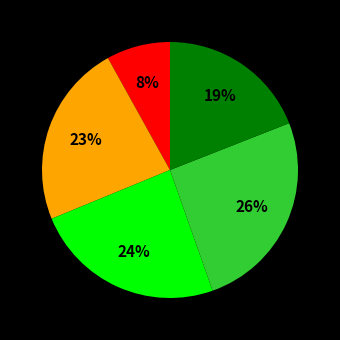

To the nearest percent, what is the average slice percentage?

20%